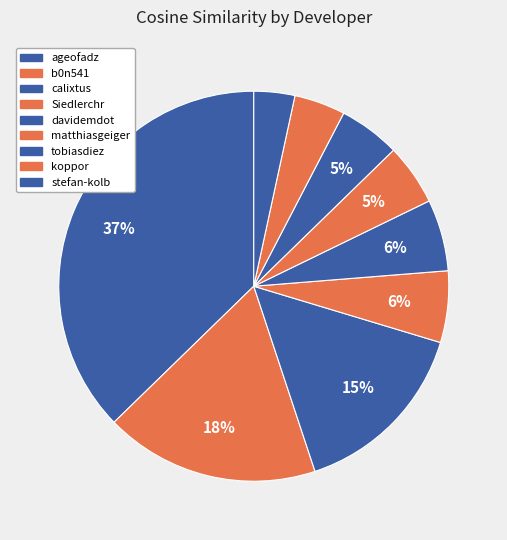

Is the sum of matthiasgeiger and davidemdot greater than half?

No